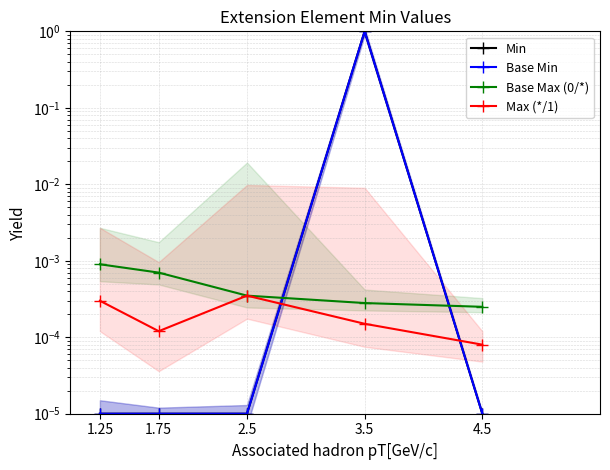

Reading right to left, transcribe all the data shown in this chart.

Min: 4.5=0.0	3.5=1.0	2.5=0.0	1.75=0.0	1.25=0.0
Base Min: 4.5=0.0	3.5=1.0	2.5=0.0	1.75=0.0	1.25=0.0
Base Max (0/*): 4.5=0.0	3.5=0.0	2.5=0.0	1.75=0.0	1.25=0.0
Max (*/1): 4.5=0.0	3.5=0.0	2.5=0.0	1.75=0.0	1.25=0.0